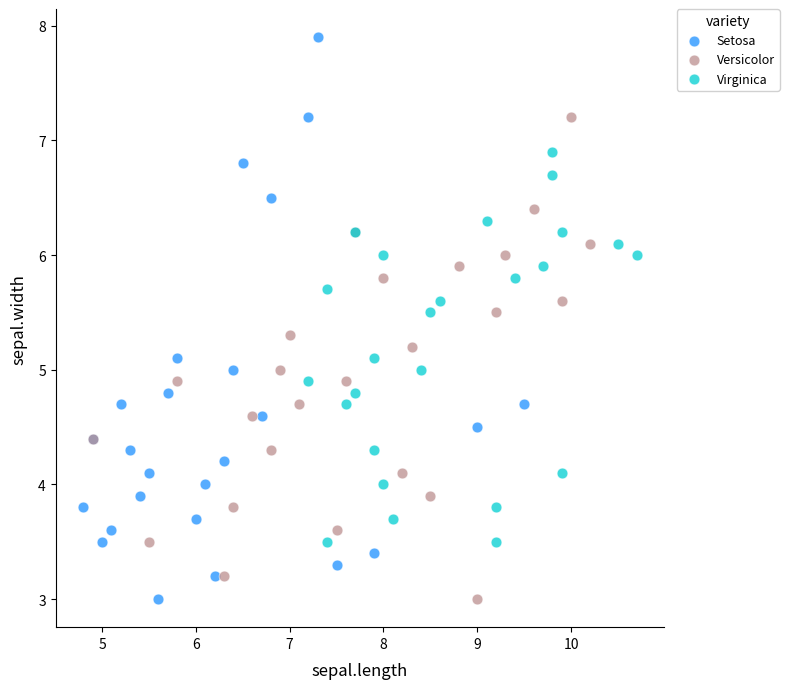

Which series has the widest spread of Y values?

Setosa